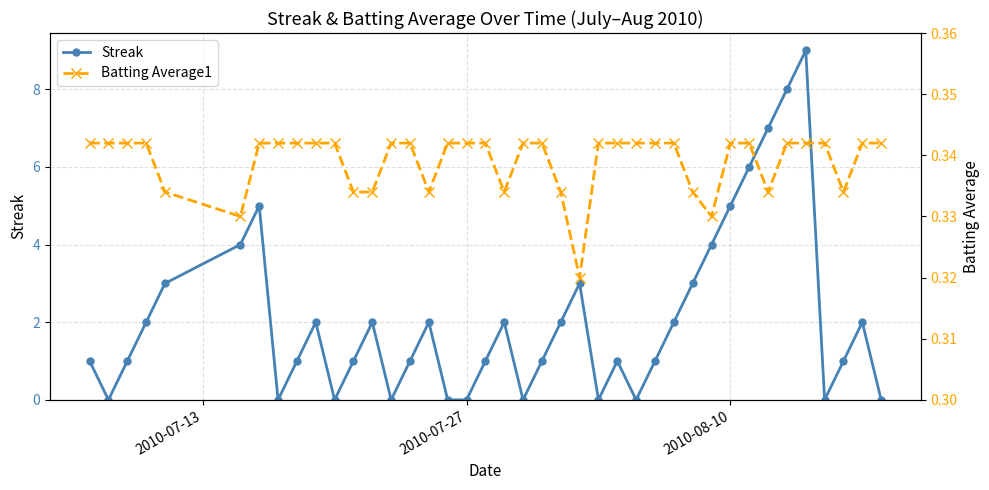

Which series has the largest total across all categories?

Streak